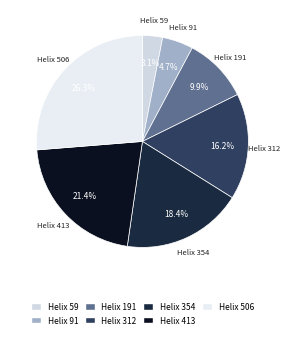

How many slices are in this pie chart?

7